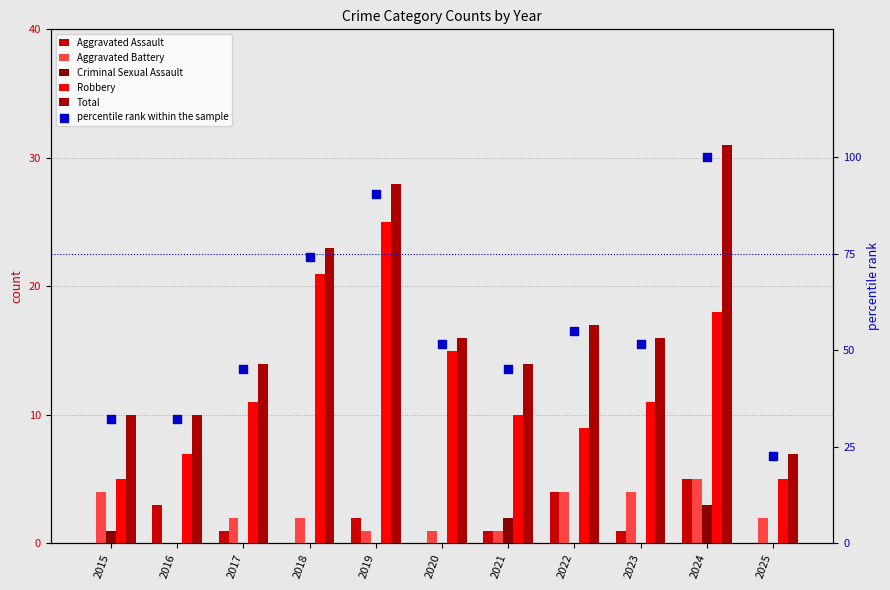

Which series has the largest Y range (max minus min)?

percentile rank within the sample